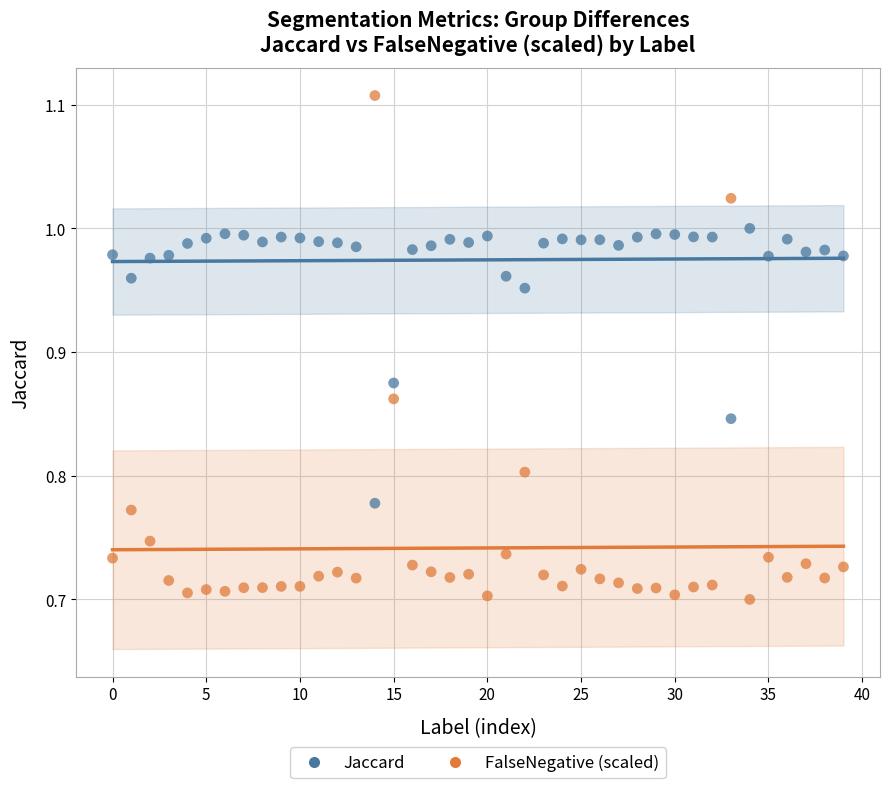

Which series contains the highest Y value?

FalseNegative (scaled)